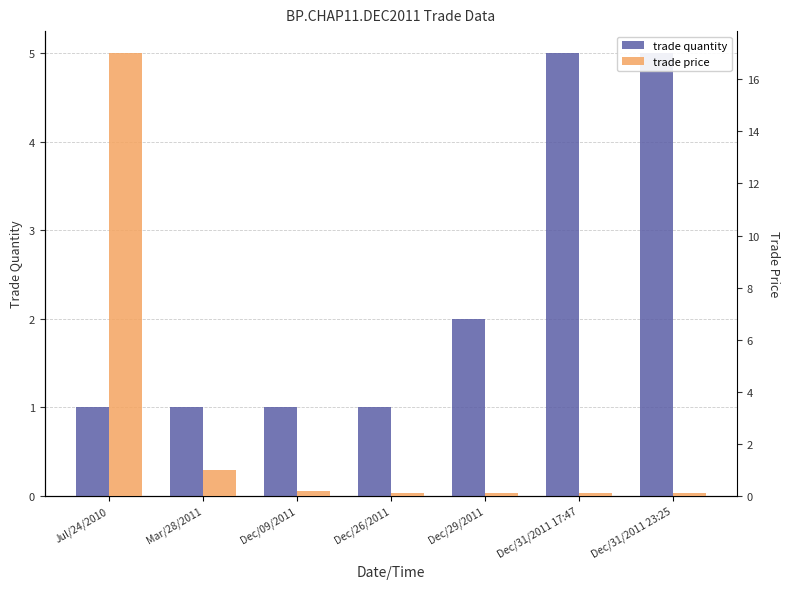

Rank the series by their maximum value, from lowest to highest.

trade quantity, trade price